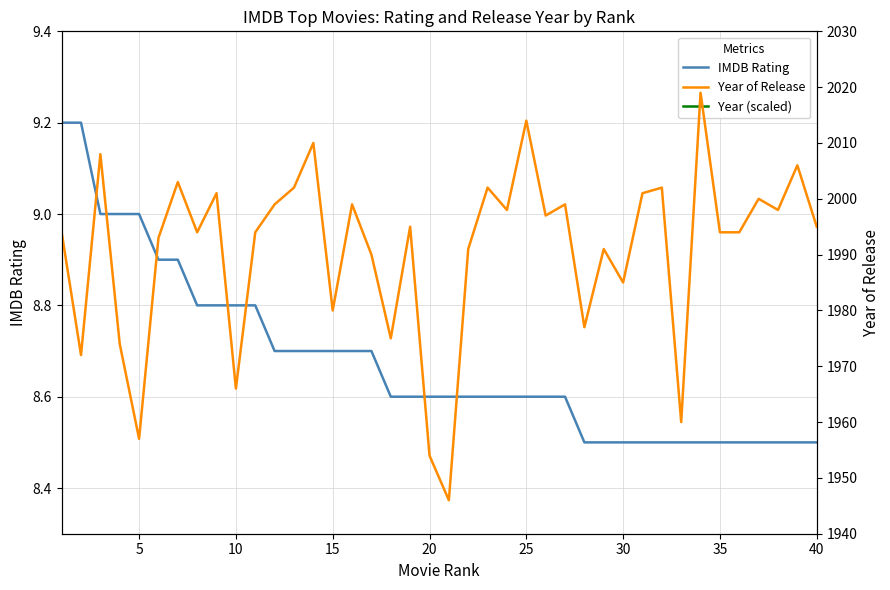

What is the difference between the maximum and minimum values in the IMDB Rating series?

0.7